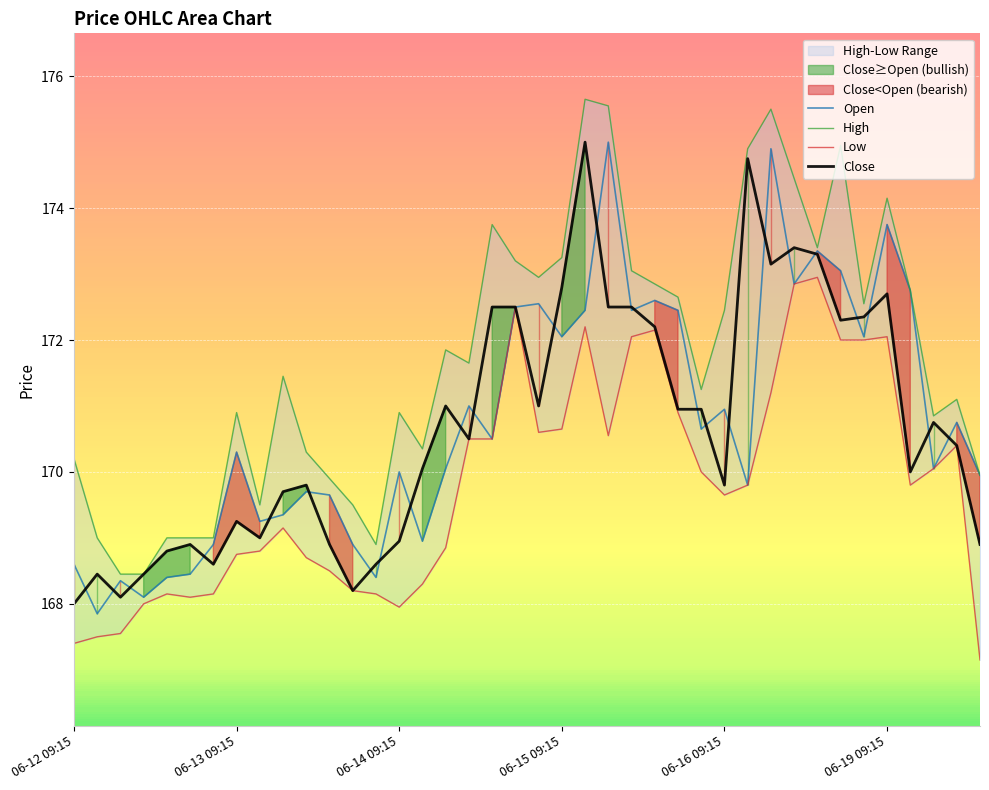

At how many categories does at least one series exceed 169?

33